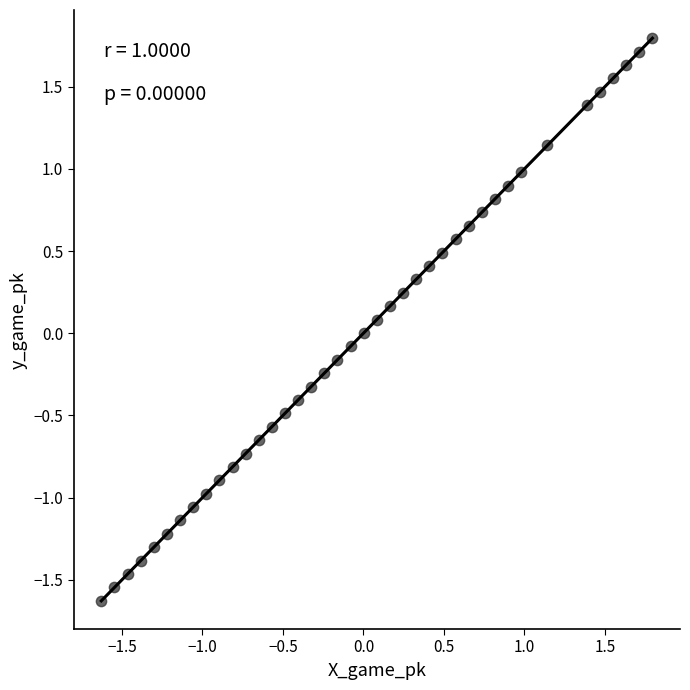

What is the range of Y values (max minus min)?

3.4